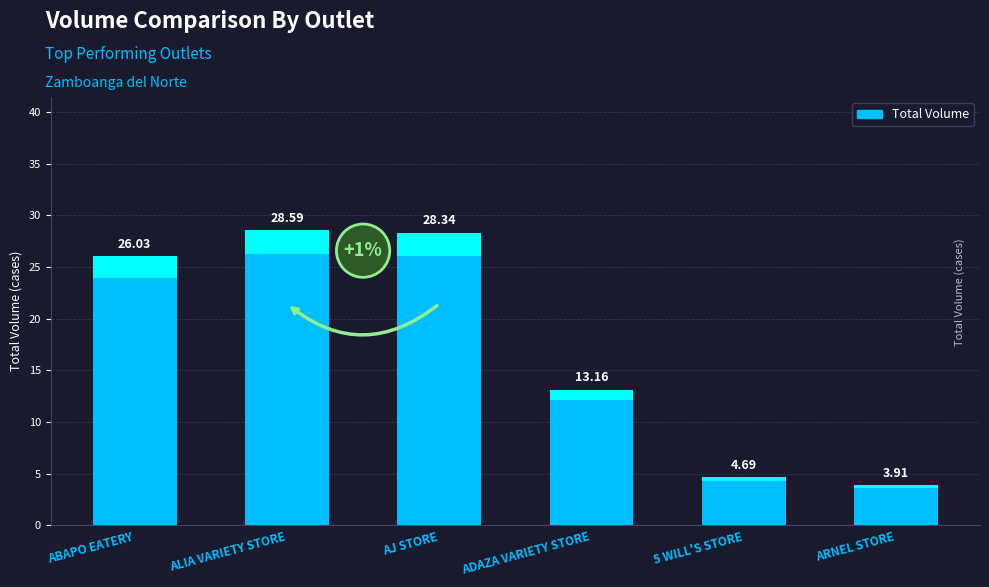

Which category has the lowest value across all series?

ARNEL STORE